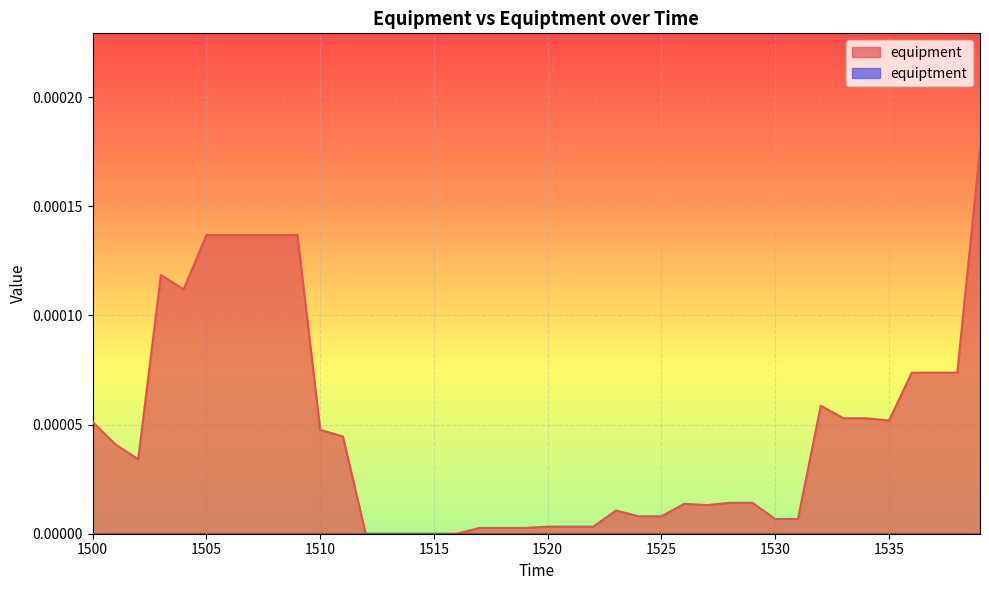

At which category does the chart reach its peak across all series?

1539